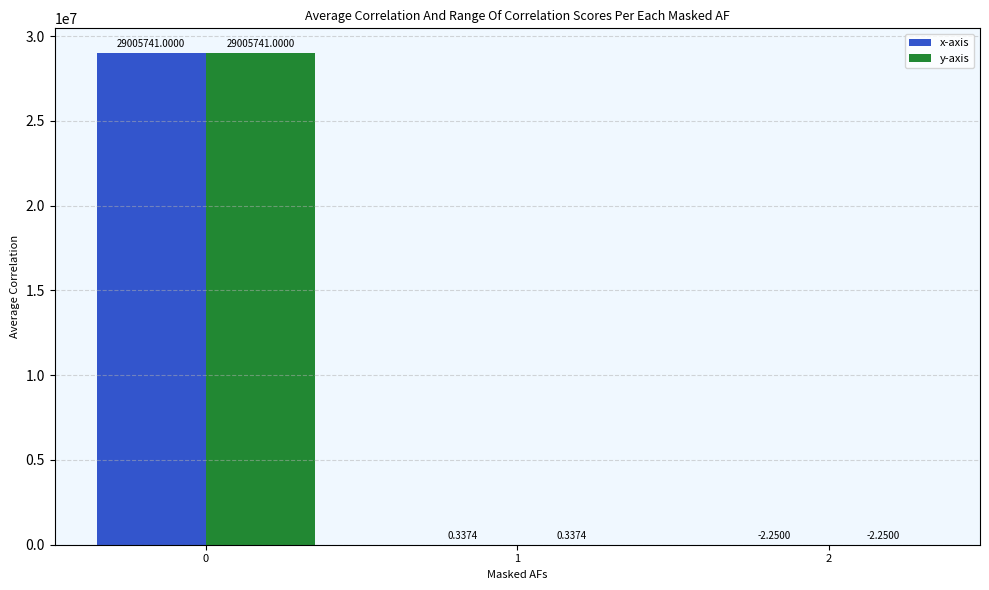

Is the value of y-axis at 1 greater than the value of x-axis at 0?

No